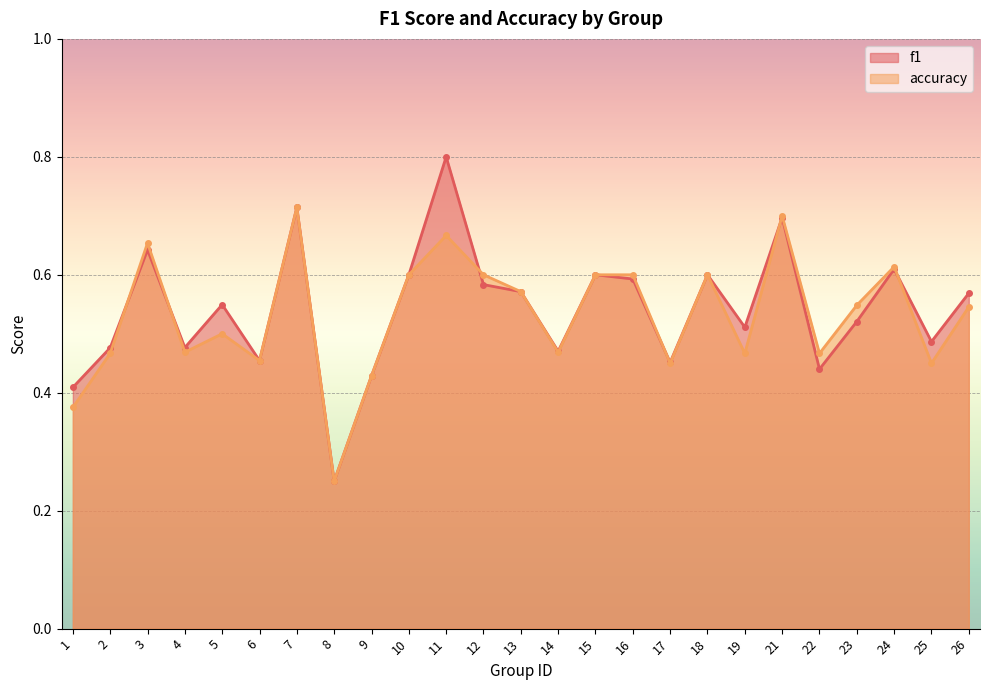

What is the total value across all series at 11?

1.5